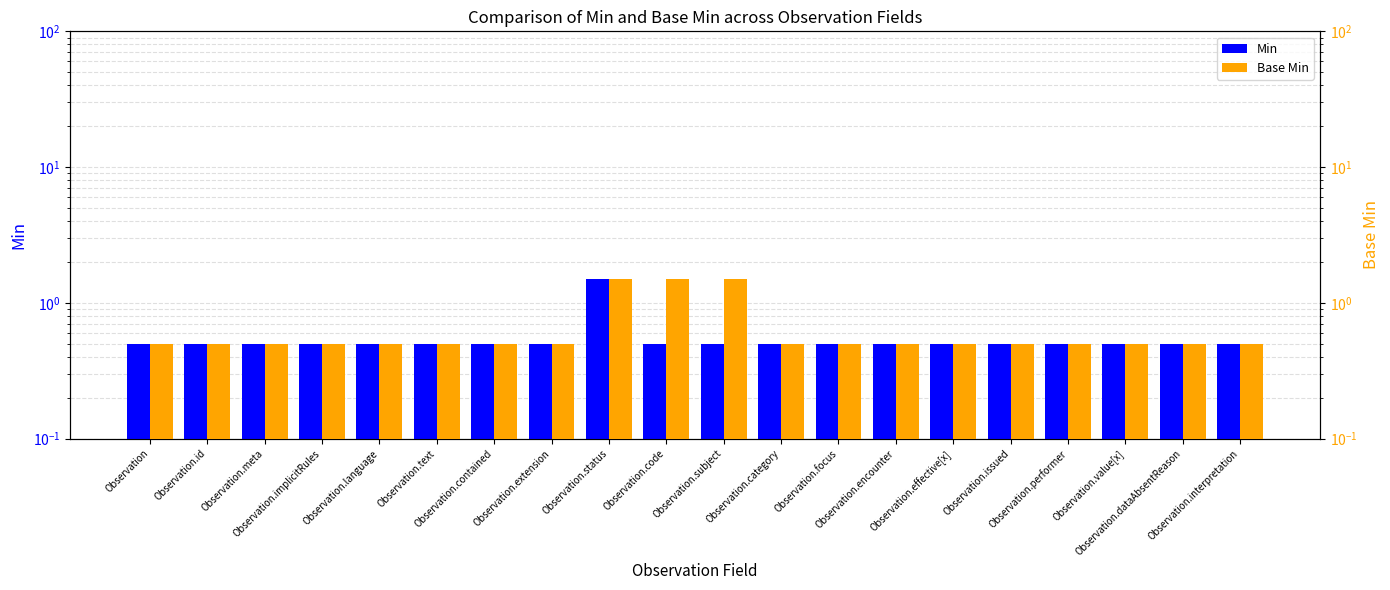

Rank the categories by Base Min value from lowest to highest.

Observation, Observation.id, Observation.meta, Observation.implicitRules, Observation.language, Observation.text, Observation.contained, Observation.extension, Observation.category, Observation.focus, Observation.encounter, Observation.effective[x], Observation.issued, Observation.performer, Observation.value[x], Observation.dataAbsentReason, Observation.interpretation, Observation.status, Observation.code, Observation.subject